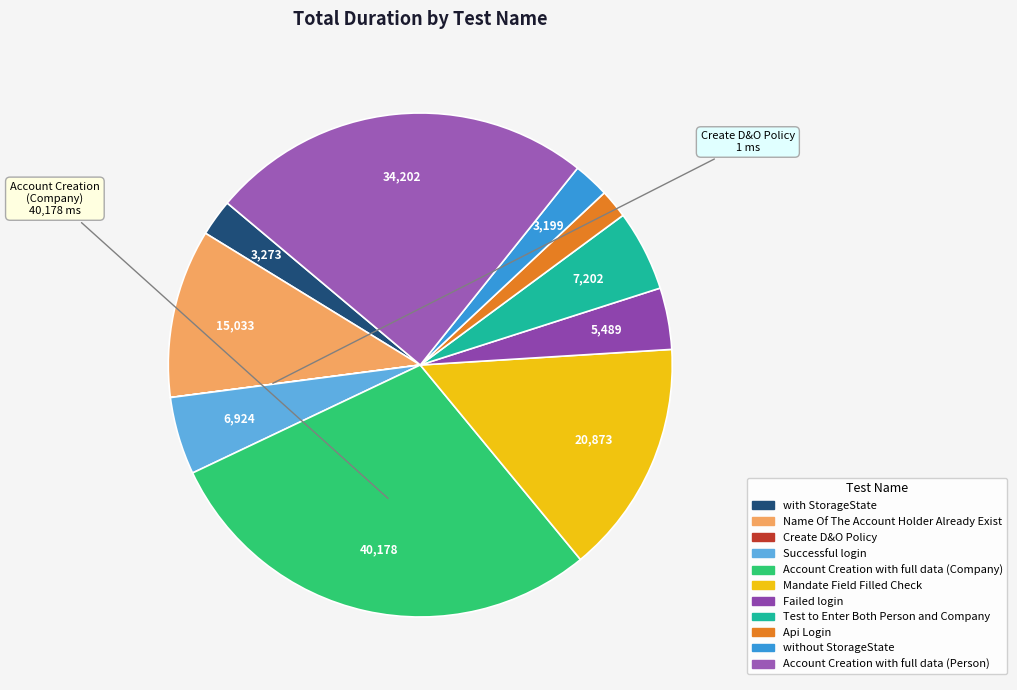

Which slice is the smallest?

Create D&O Policy